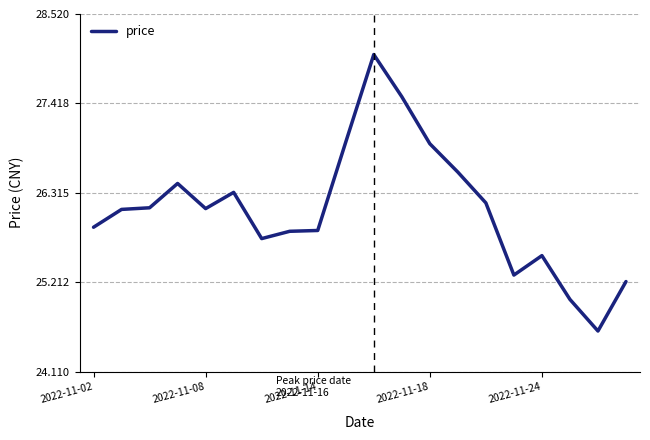

How many distinct data groups are displayed?

1